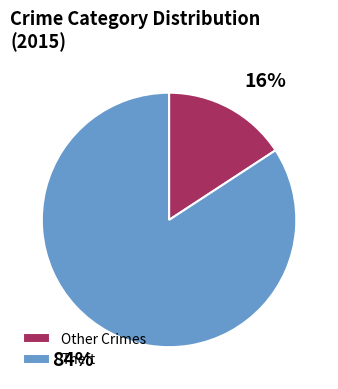

The Theft slice represents 94% of the pie. True or false?

False